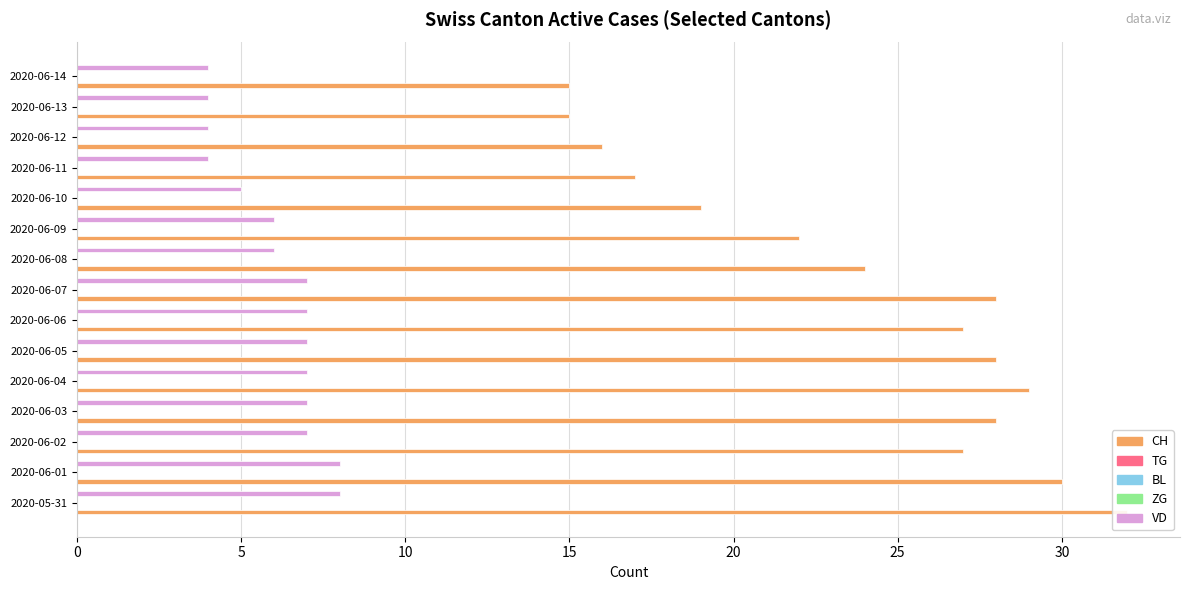

How many data points in VD are above 7?

2